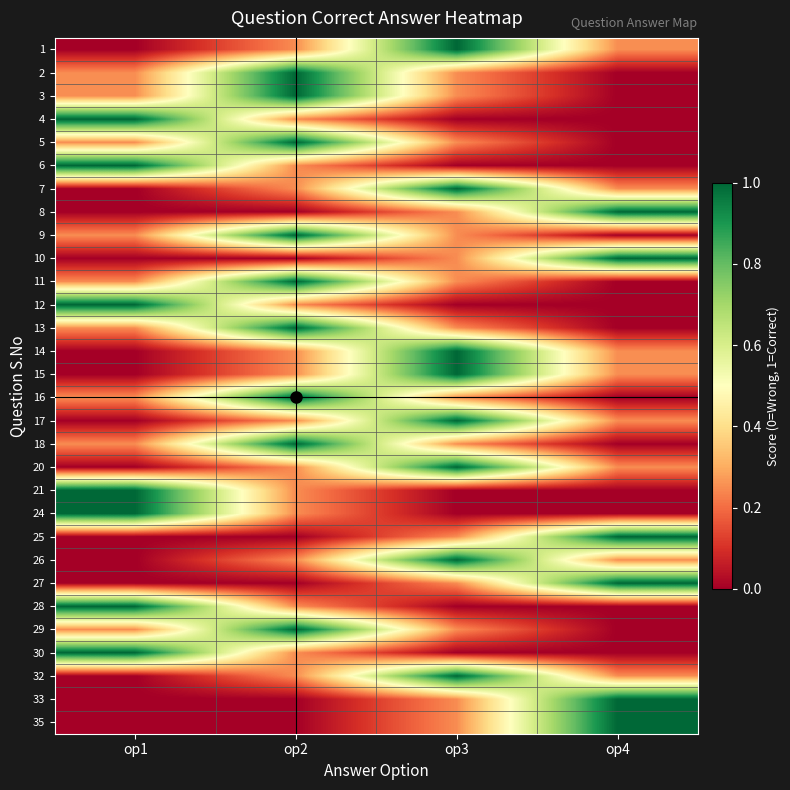

What is the difference between the highest and lowest values at op4?

1.0